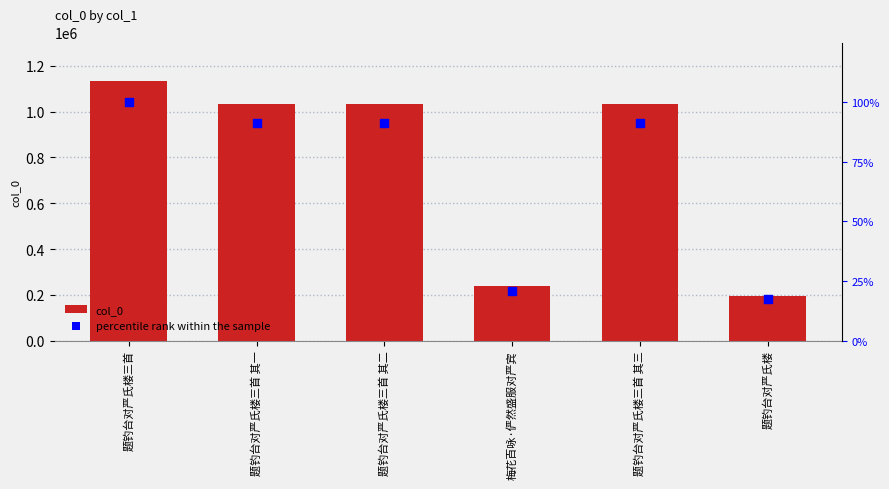

Which series has the largest Y range (max minus min)?

col_0